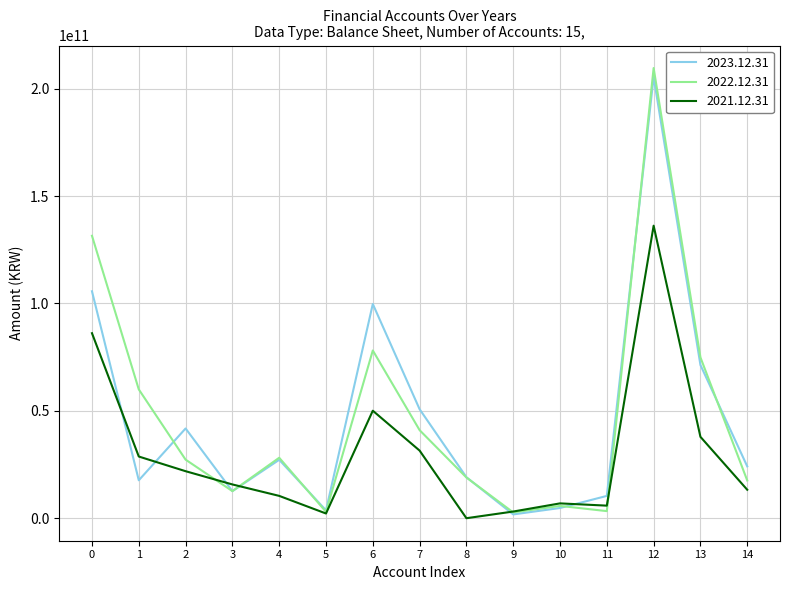

At 1, list the series in order from smallest to largest.

2023.12.31, 2021.12.31, 2022.12.31